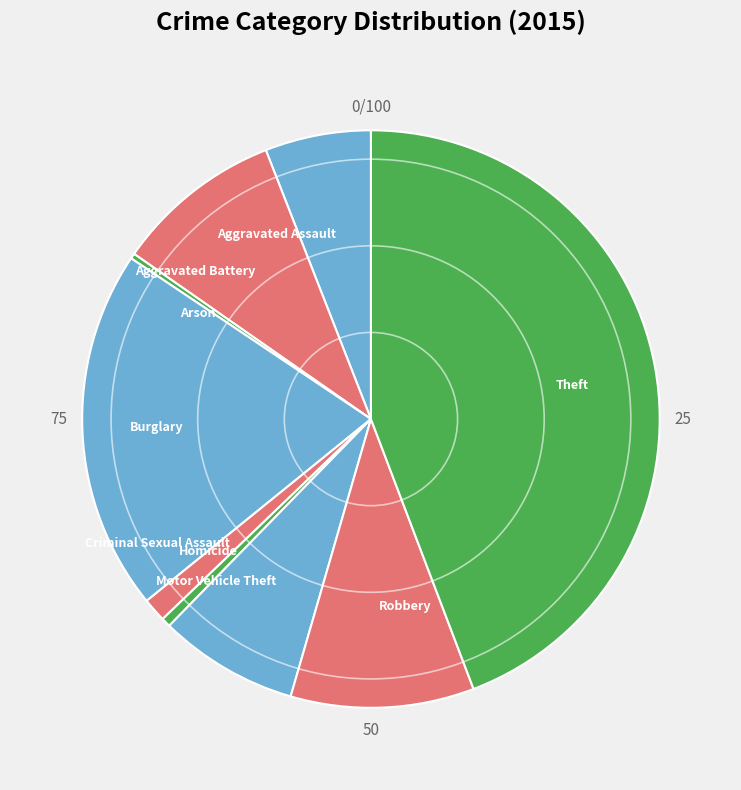

How many segments does this pie chart have?

9